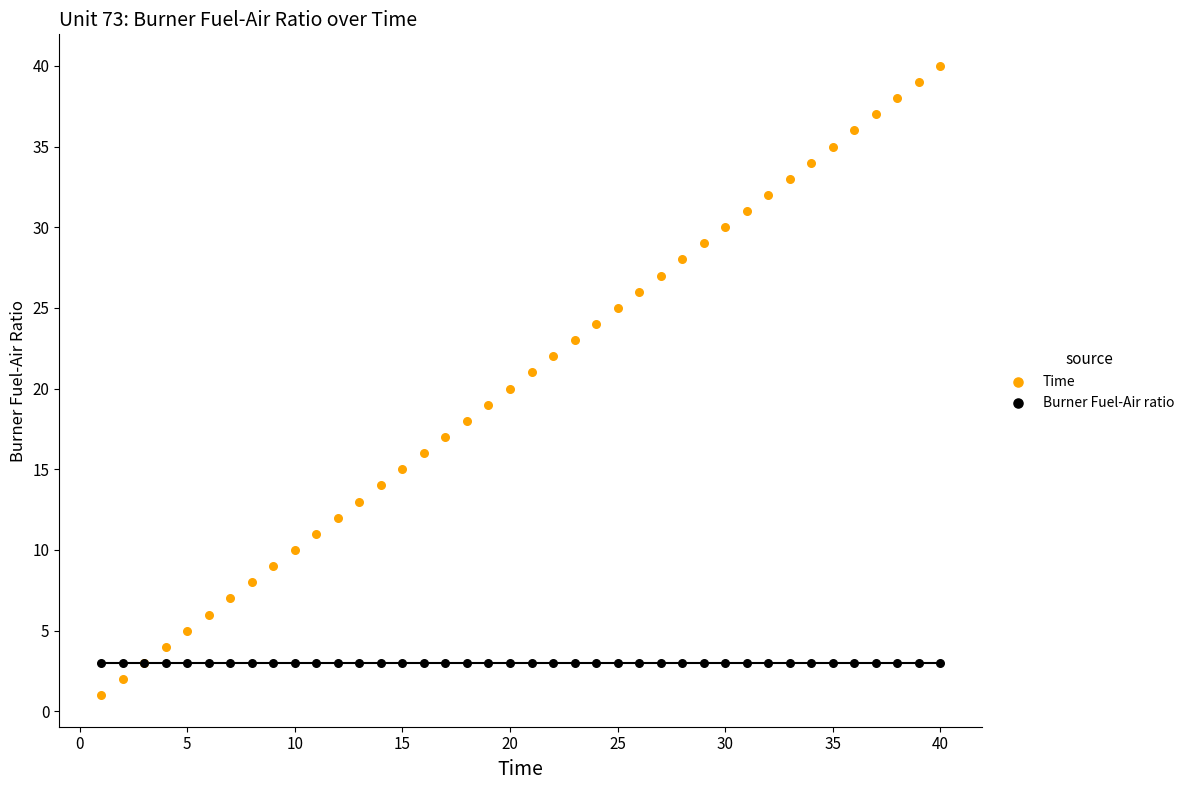

Which series contains the lowest Y value?

Time